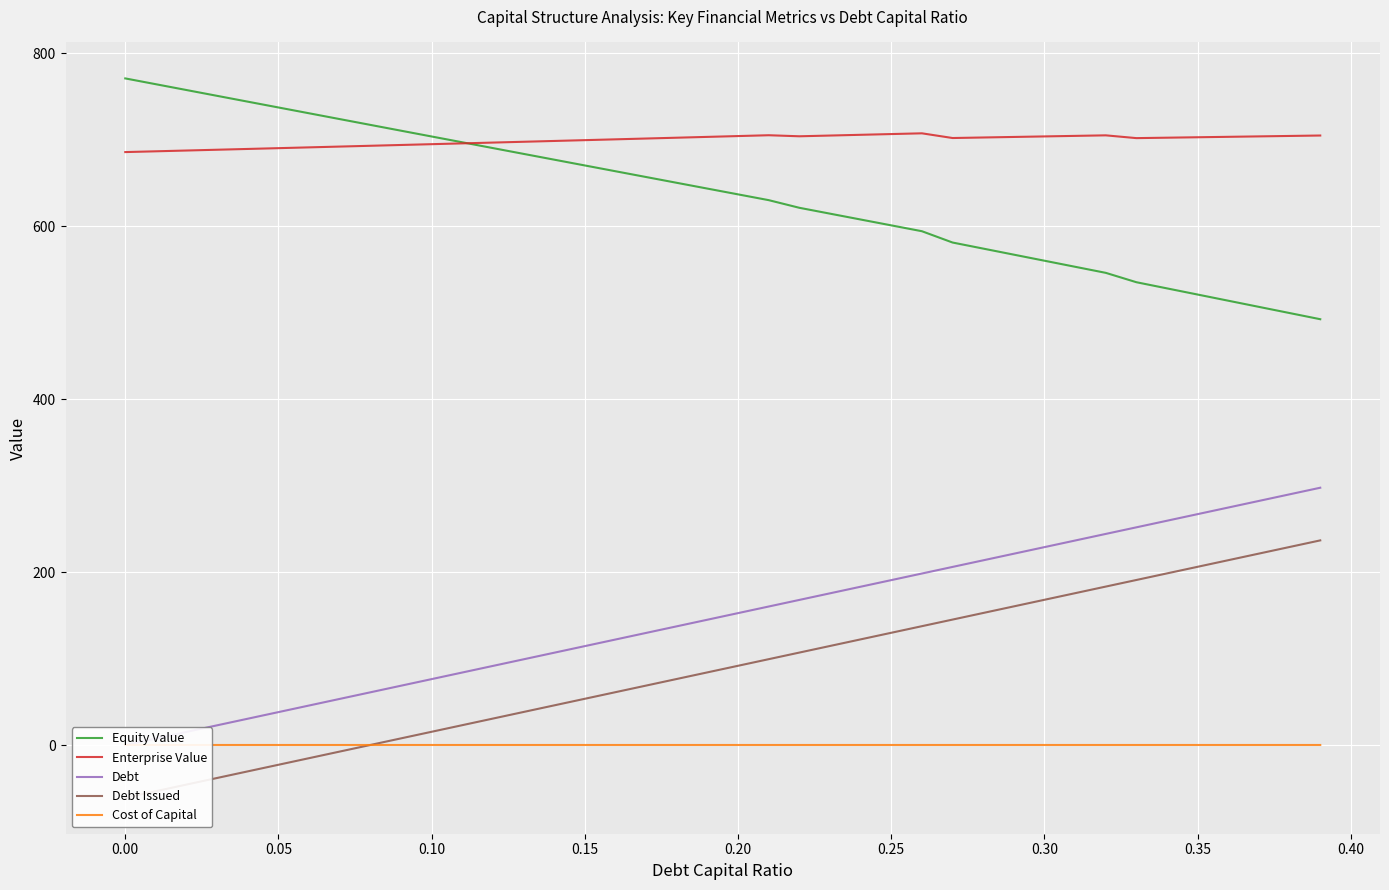

How many lines are shown in the chart?

5